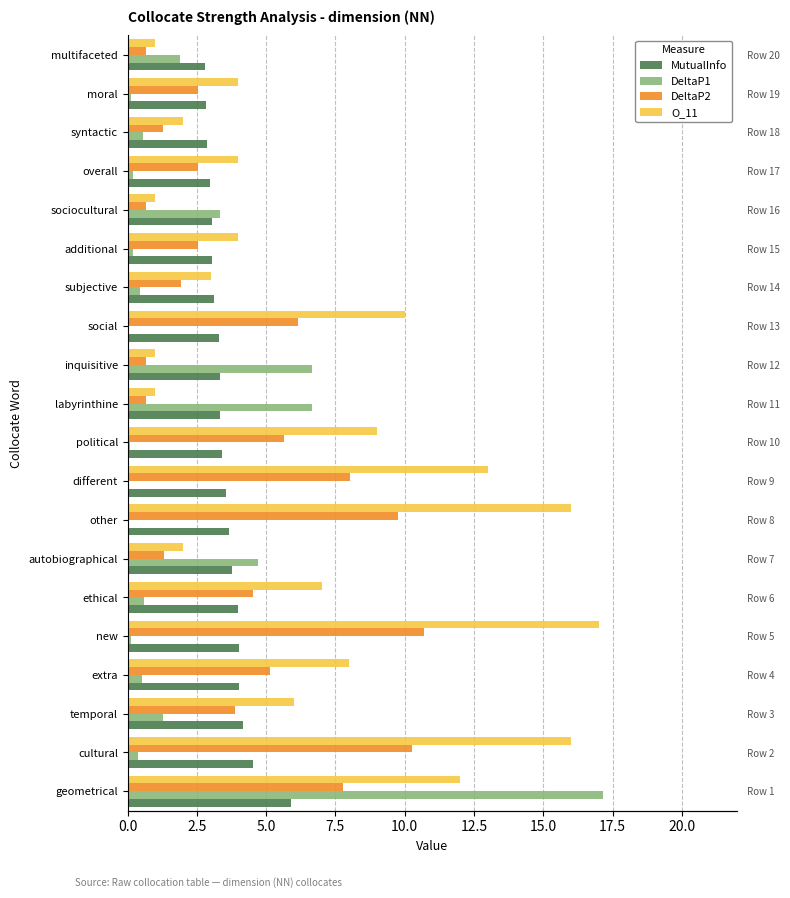

Reading left to right, what are all the values shown in this chart?

MutualInfo: 5.9	4.5	4.2	4.0	4.0	4.0	3.8	3.6	3.6	3.4	3.3	3.3	3.3	3.1	3.0	3.0	3.0	2.9	2.8	2.8
DeltaP1: 17.1	0.4	1.3	0.5	0.1	0.6	4.7	0.1	0.1	0.1	6.7	6.7	0.1	0.4	0.2	3.3	0.2	0.6	0.1	1.9
DeltaP2: 7.8	10.3	3.9	5.1	10.7	4.5	1.3	9.8	8.0	5.6	0.6	0.6	6.2	1.9	2.6	0.6	2.5	1.3	2.5	0.6
O_11: 12.0	16.0	6.0	8.0	17.0	7.0	2.0	16.0	13.0	9.0	1.0	1.0	10.0	3.0	4.0	1.0	4.0	2.0	4.0	1.0